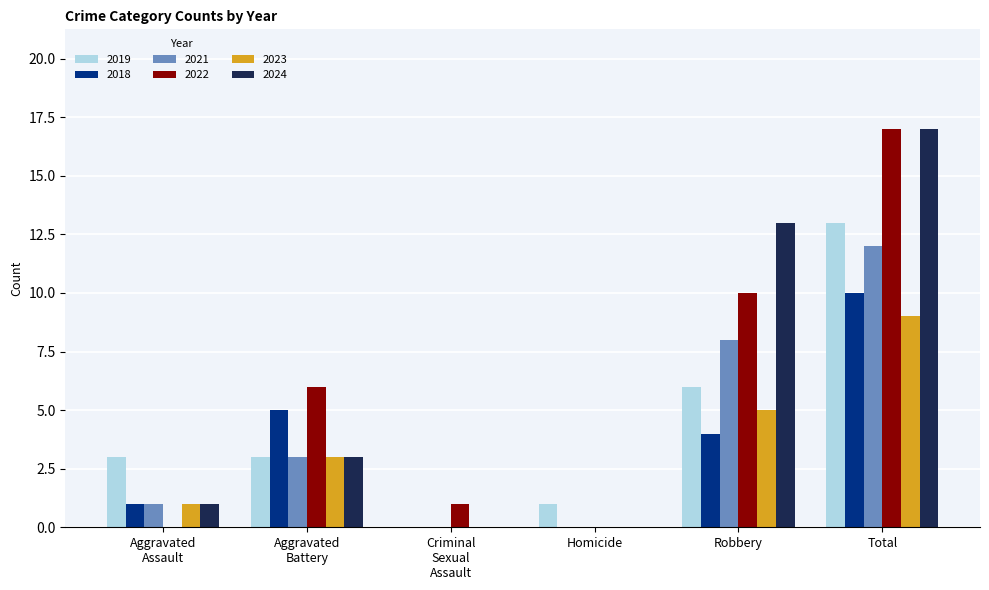

The value of 2021 at Total is 12. True or false?

True